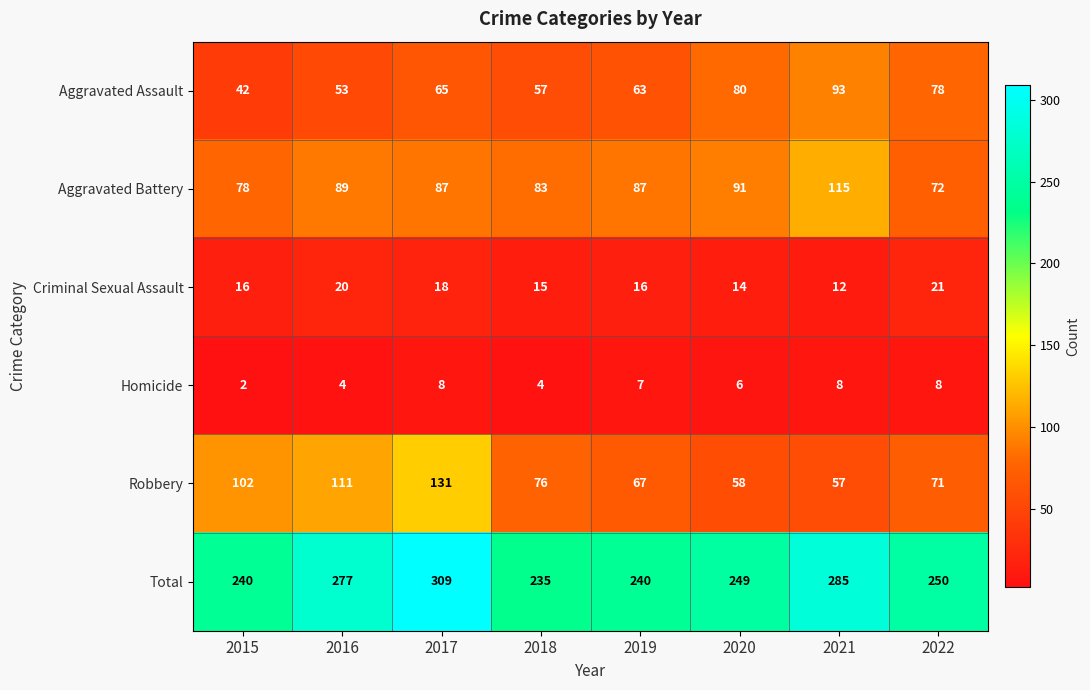

At how many categories does at least one series exceed 142?

8